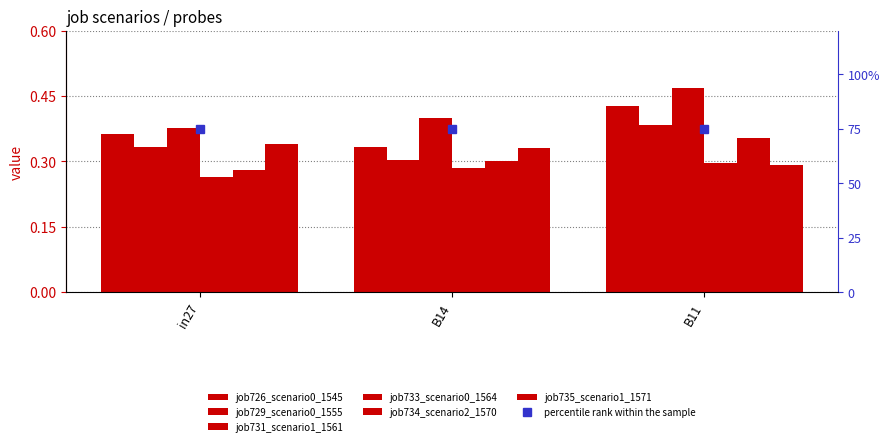

What is the spread (max minus min) of values at B11?

0.2